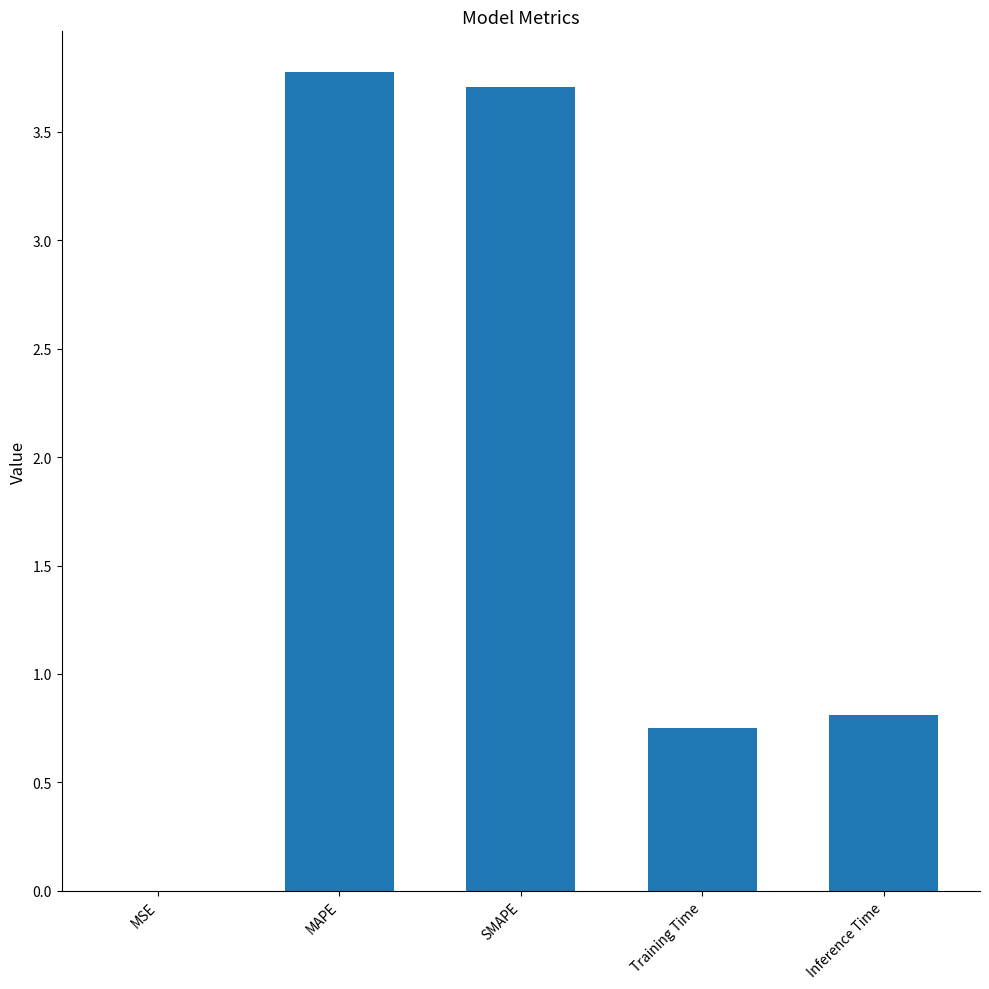

The value at Training Time is 0.4. True or false?

False